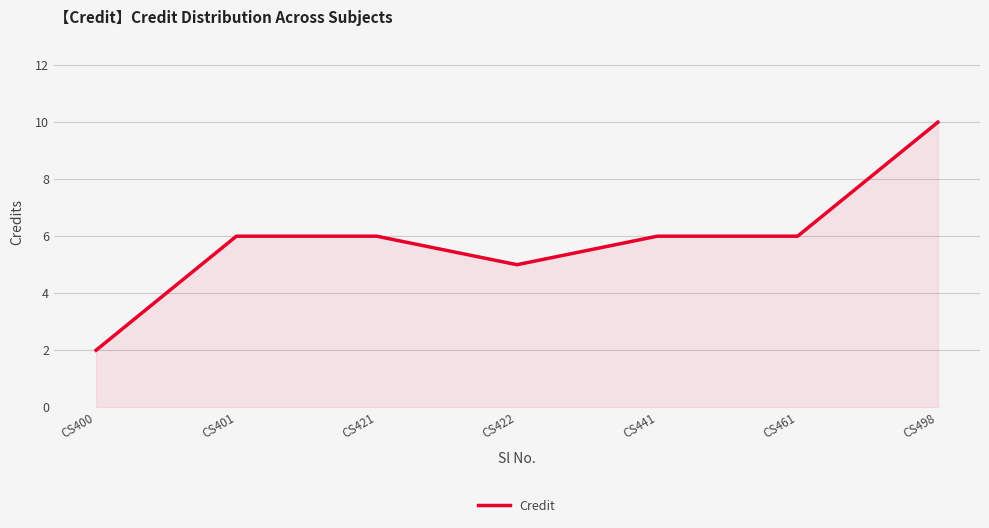

What is the maximum value shown in the chart?

10